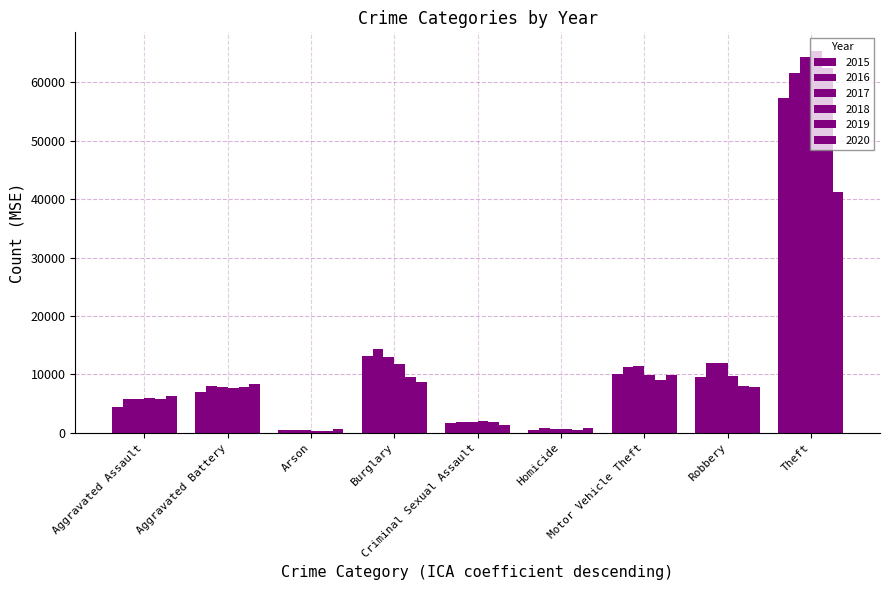

At which category is the sum across all series the highest?

Theft